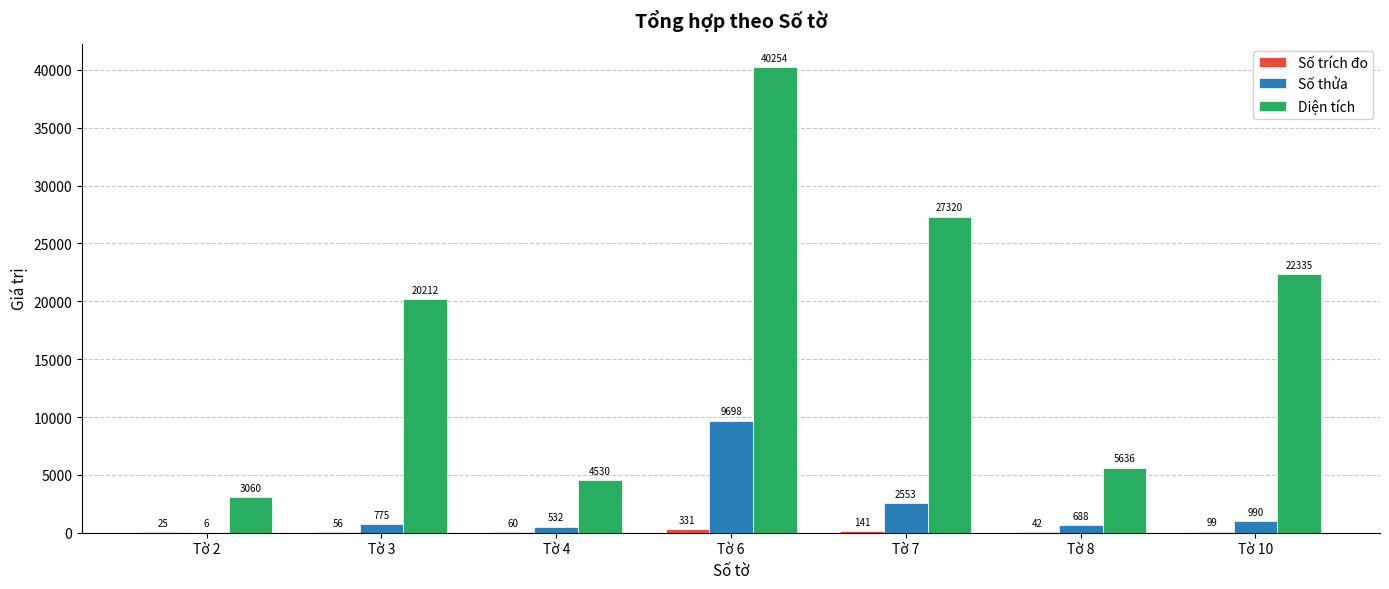

At which label is Diện tích closest to 21657?

Tờ 10